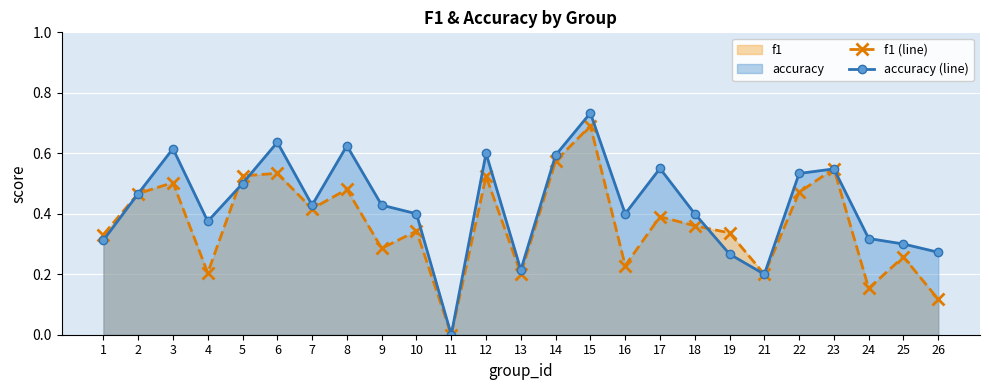

True or false: f1 (line) has more than 2 interior local peaks.

True